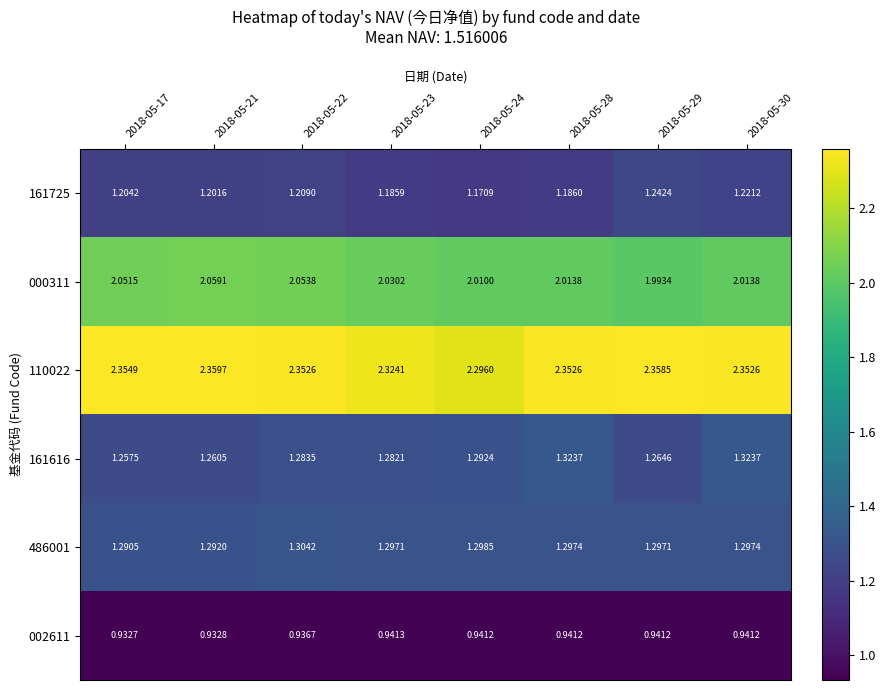

Is the value of 110022 at 2018-05-23 greater than the value of 486001 at 2018-05-21?

Yes